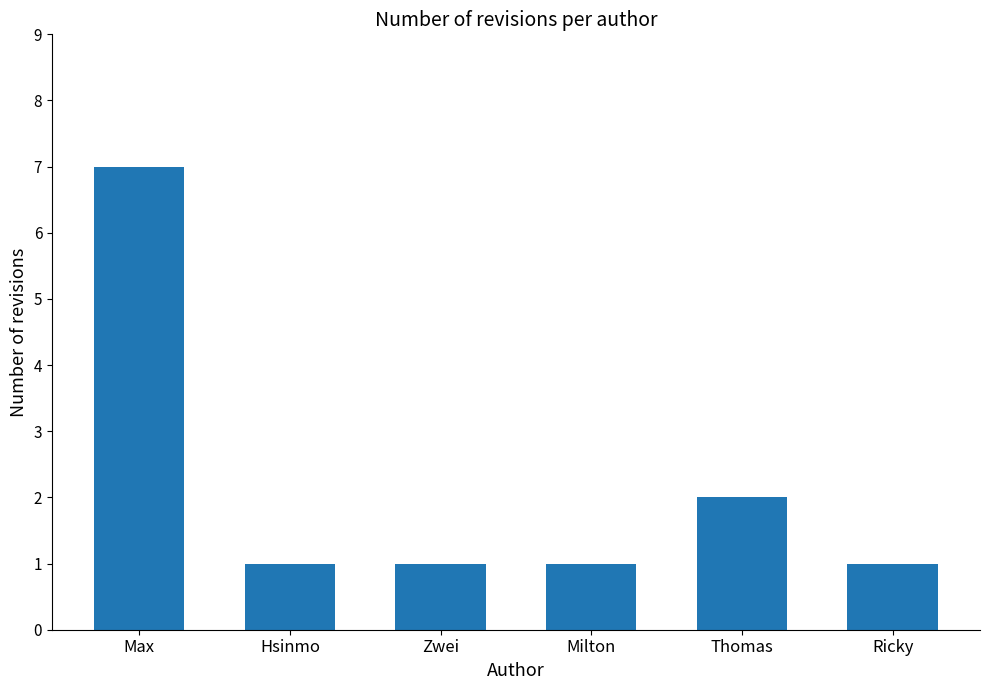

What is the label of the 4th bar from the right?

Zwei